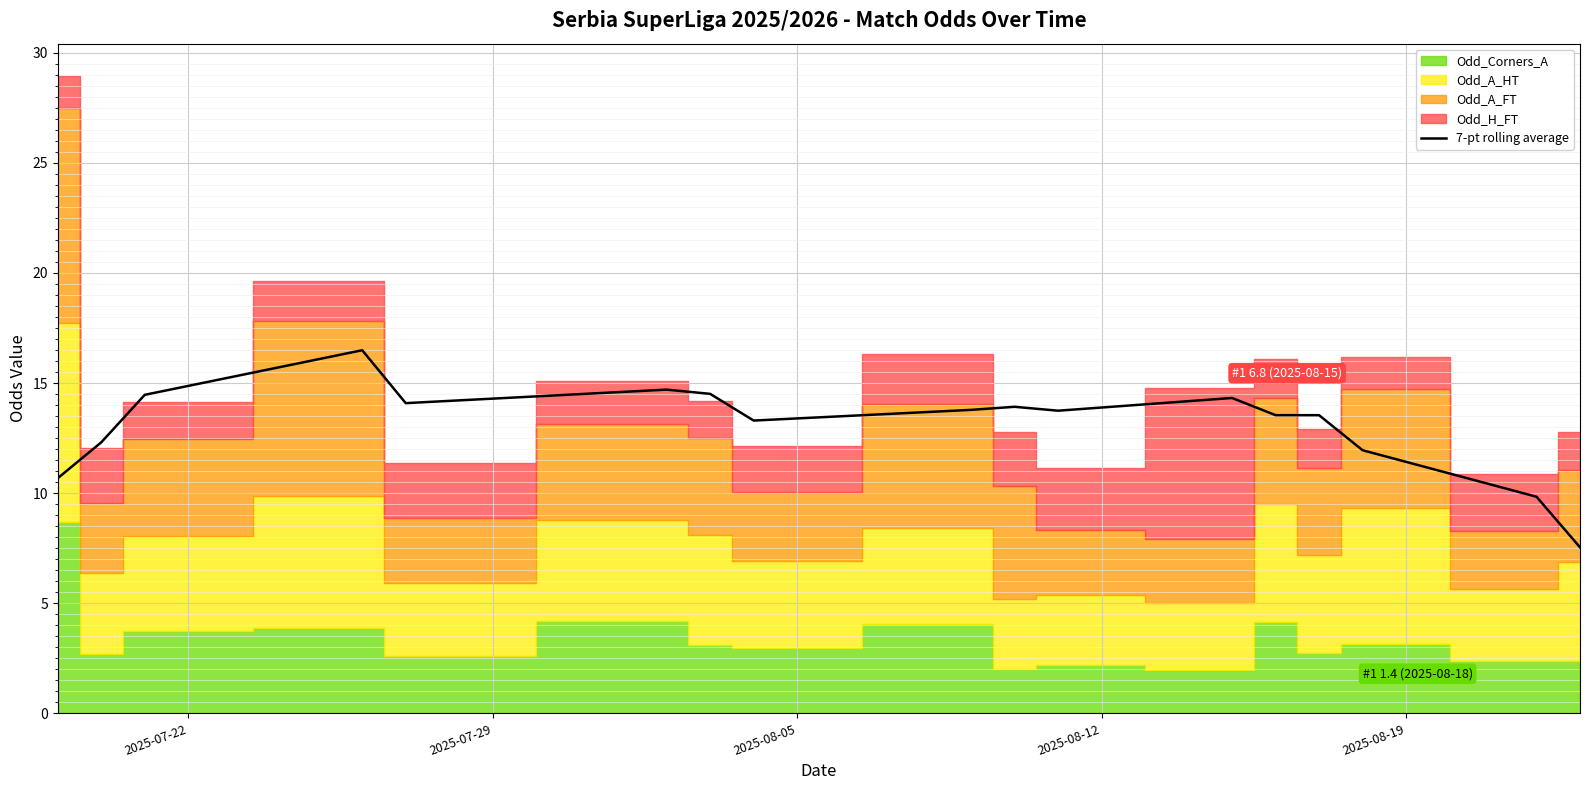

What is the maximum value shown in the chart?

16.5